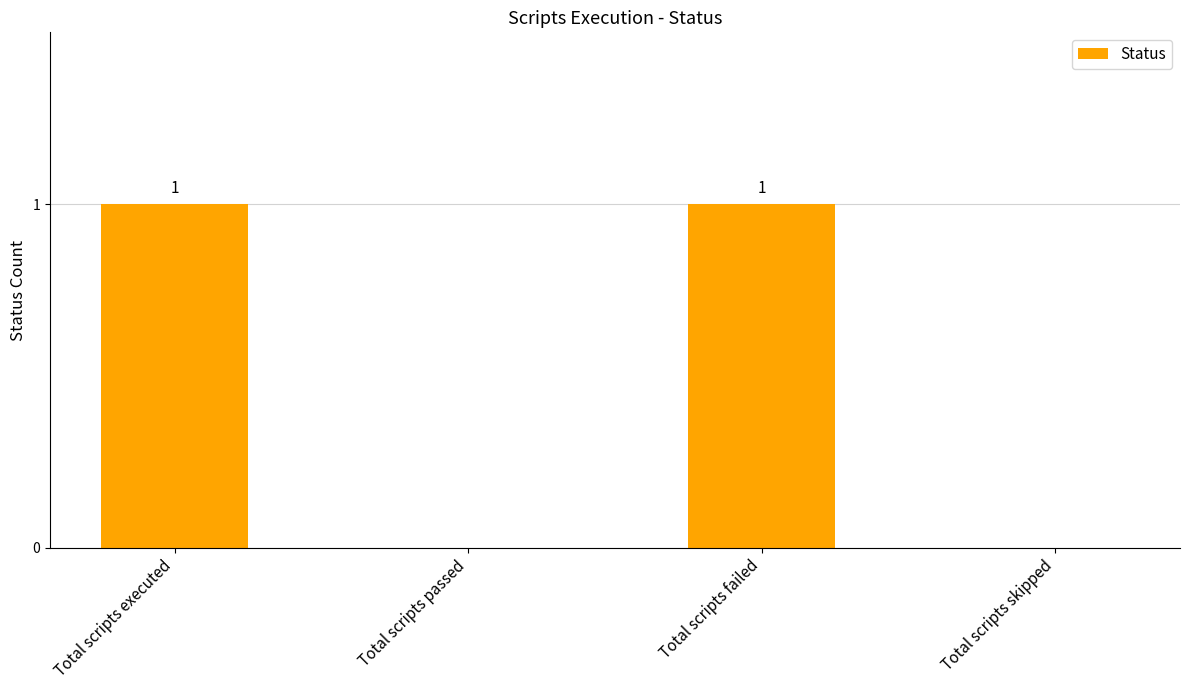

Are the bars grouped side by side (vs. stacked)?

No